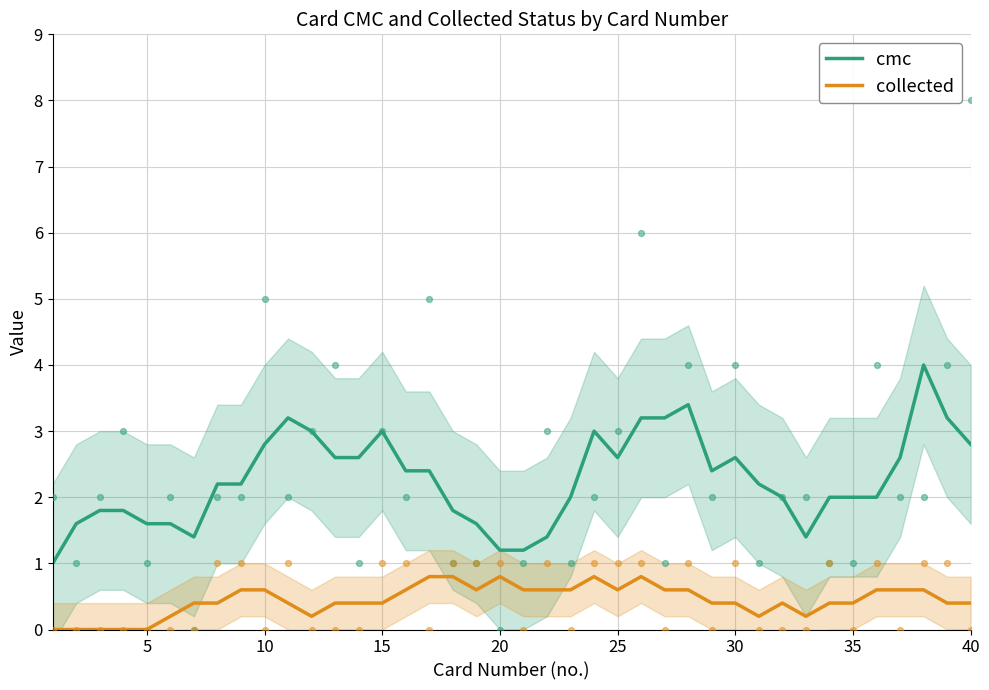

Which series has the largest total across all categories?

cmc